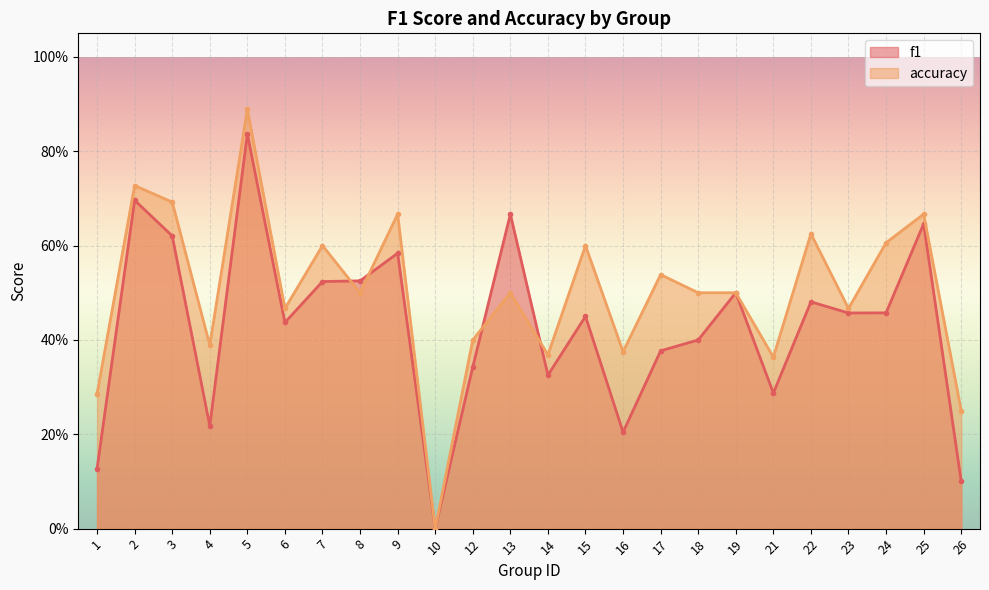

What is the highest value of the accuracy series?

0.9